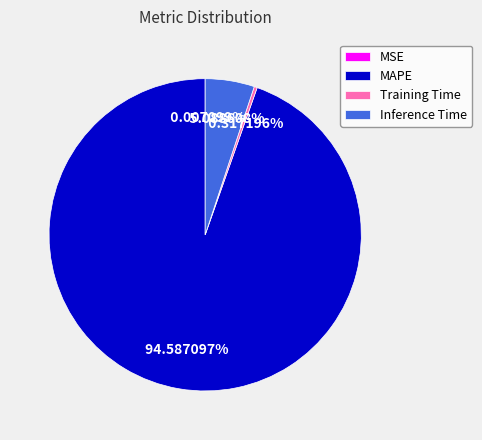

The Inference Time slice represents 5% of the pie. True or false?

True